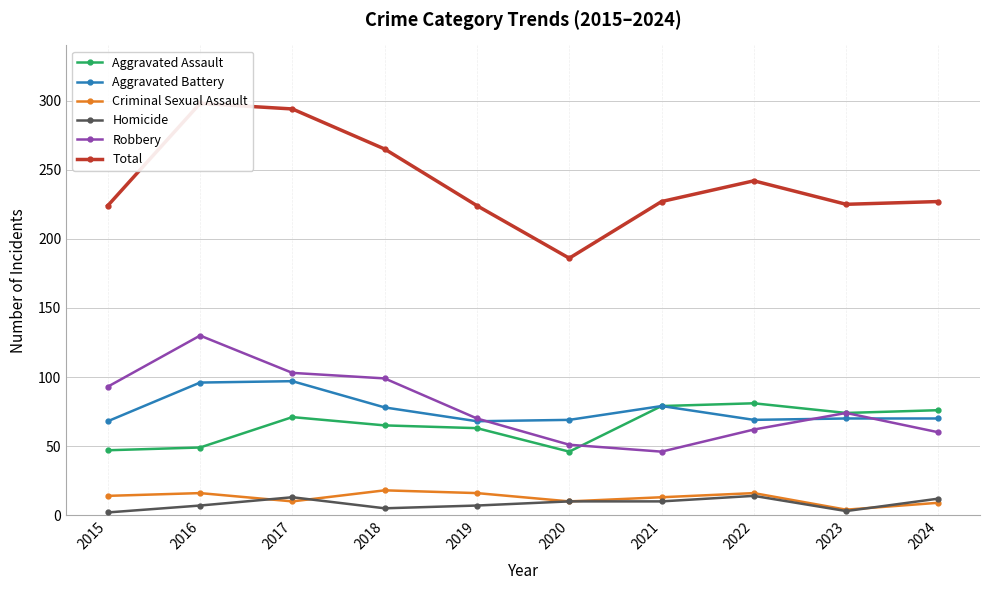

What is the difference between the maximum and minimum values in the Criminal Sexual Assault series?

14